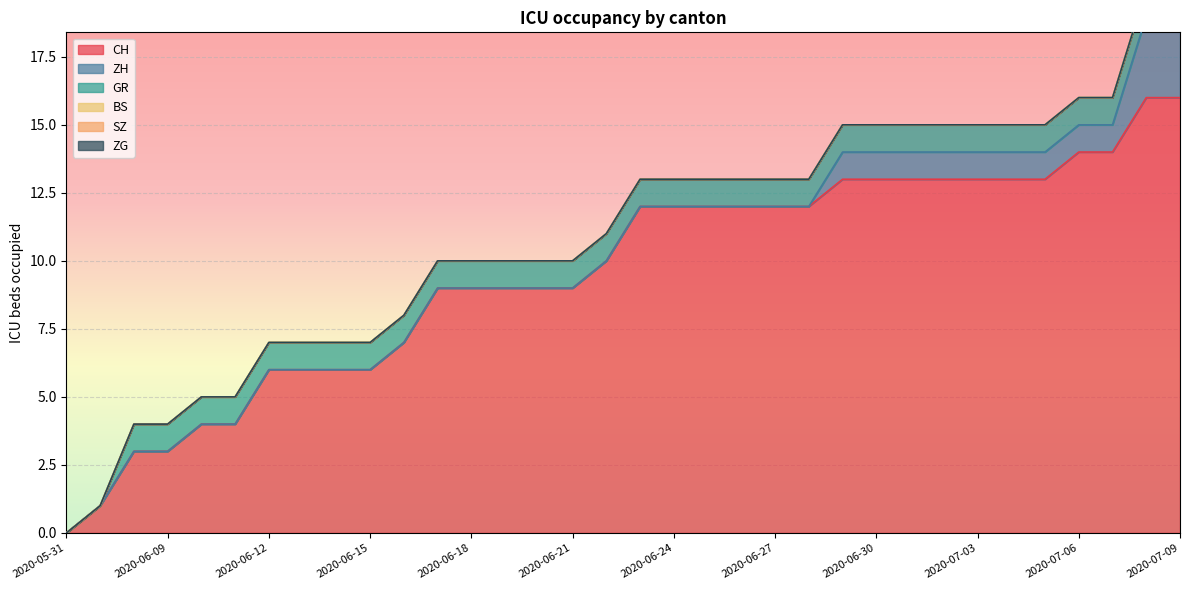

True or false: GR and CH intersect in this chart.

False